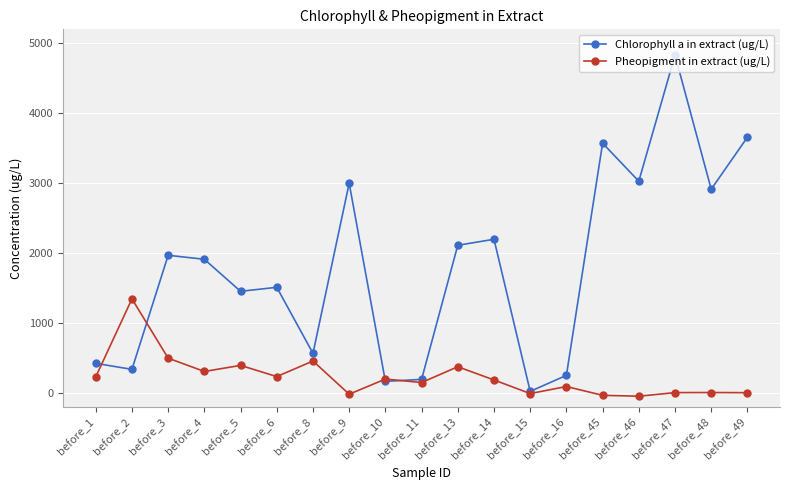

What is the difference between the highest and lowest values at before_46?

3076.3